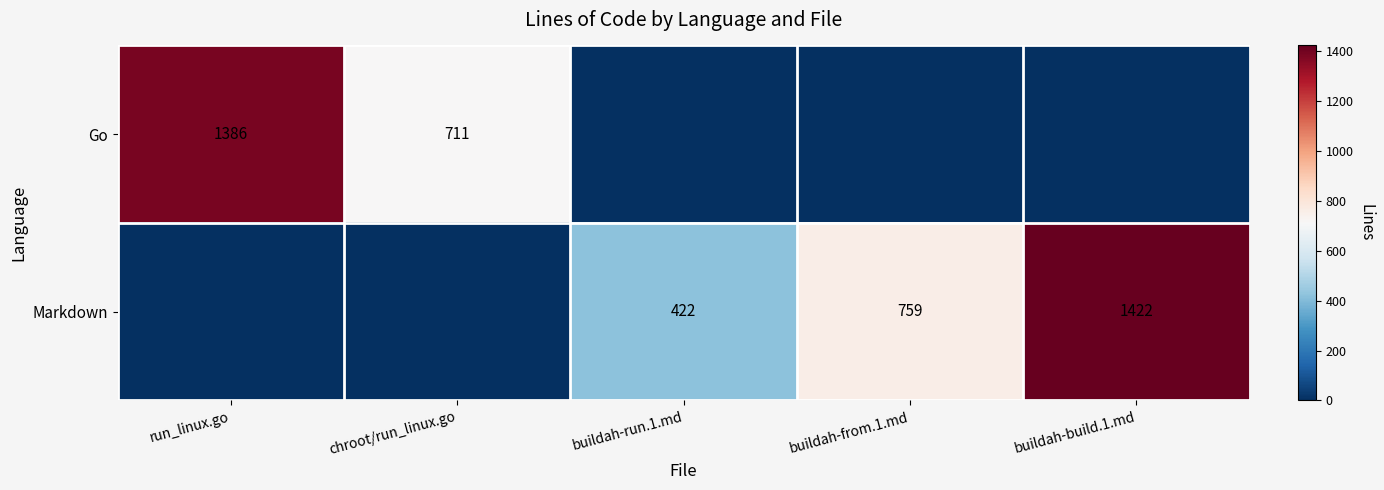

Is the value of Go at chroot/run_linux.go greater than the value of Markdown at buildah-run.1.md?

Yes